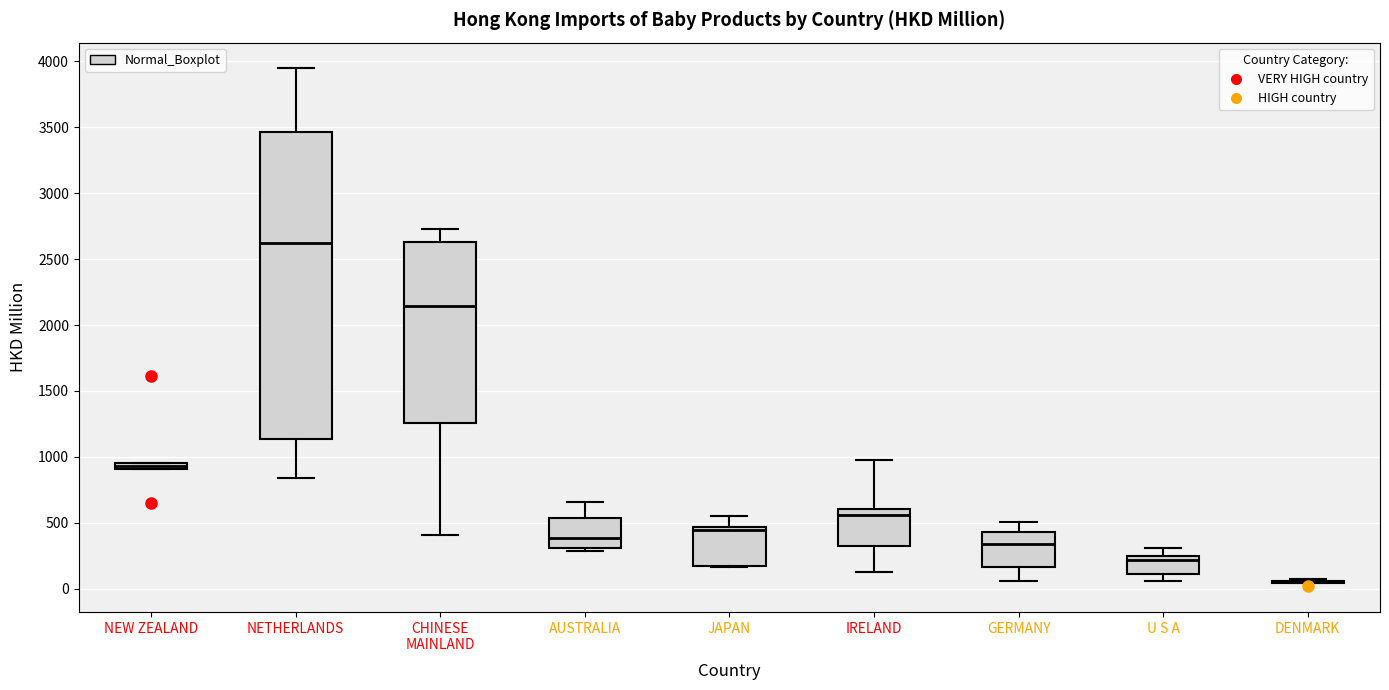

Where does the lower whisker of the box for IRELAND end on the y-axis? The values are not printed on the chart, so give them approximately, as read against the axis.

100